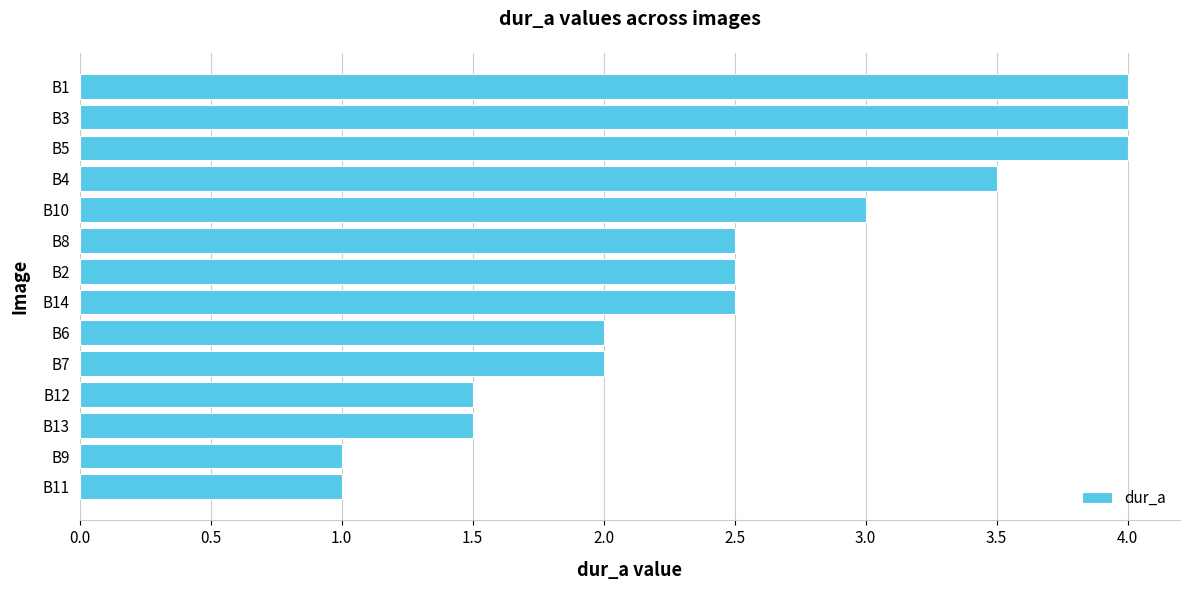

Which has a higher value, B13 or B1?

B1